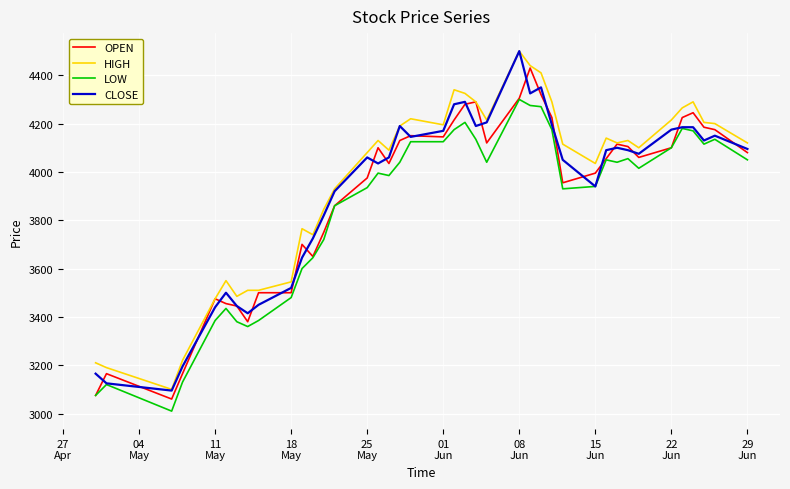

What is the smallest value displayed?

3010